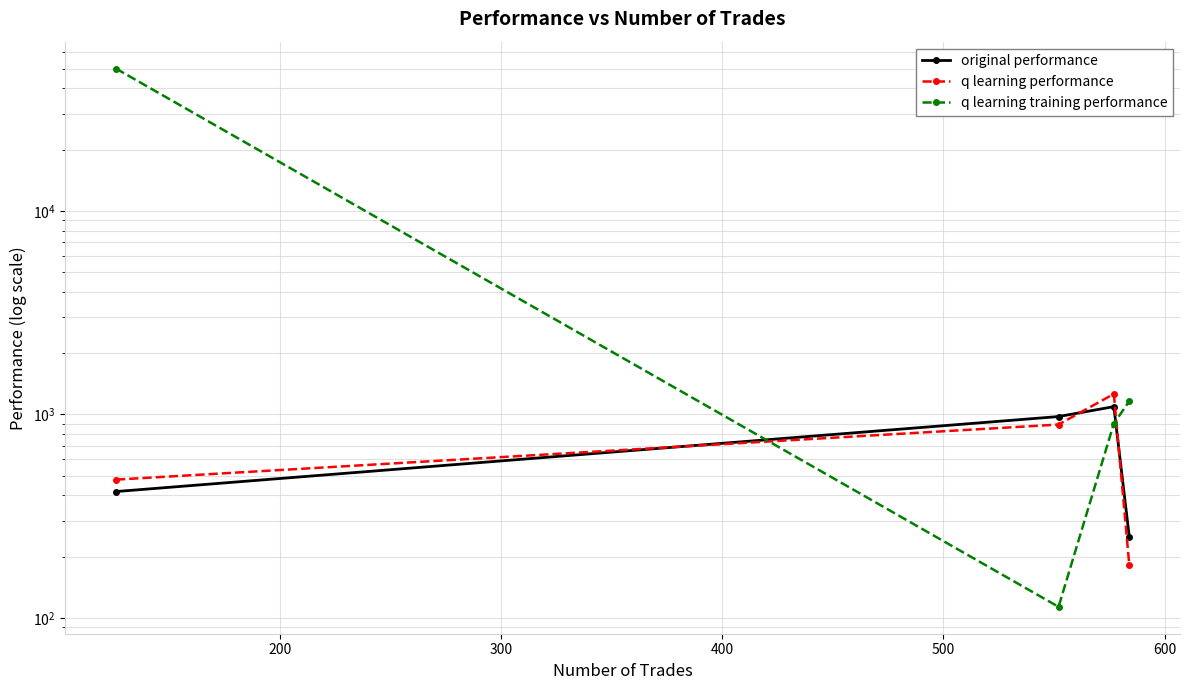

Does the chart display data point markers on the line(s)?

Yes